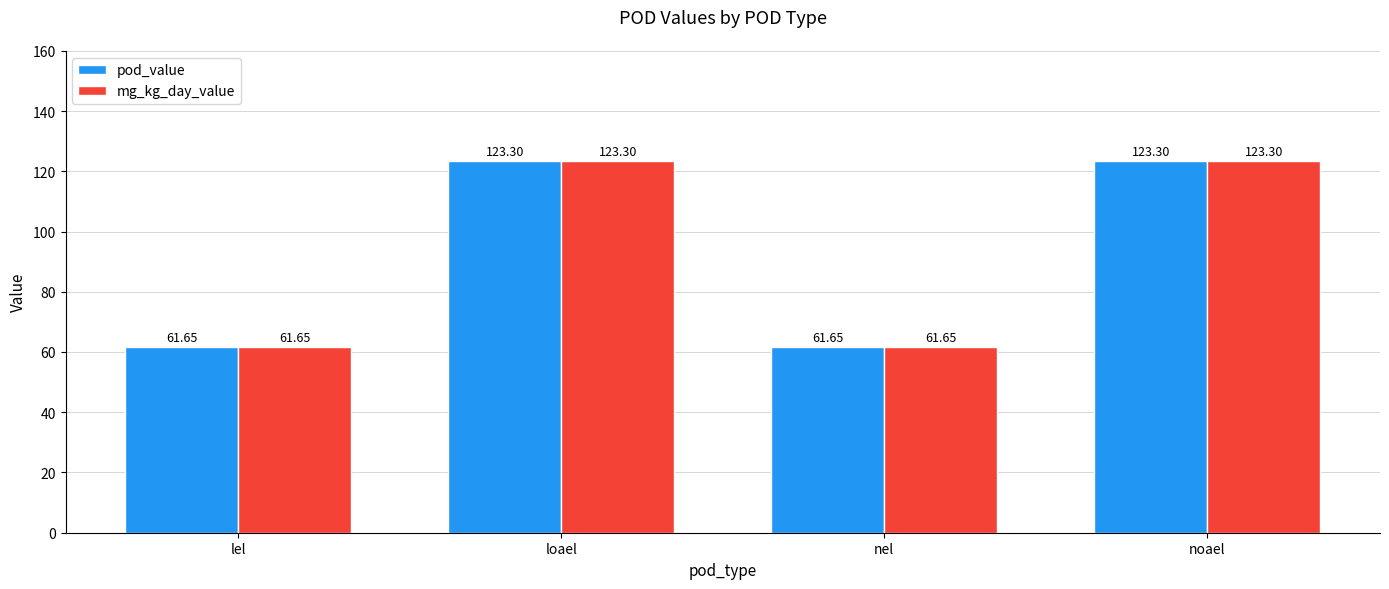

The value of mg_kg_day_value at noael is 123.3. True or false?

True